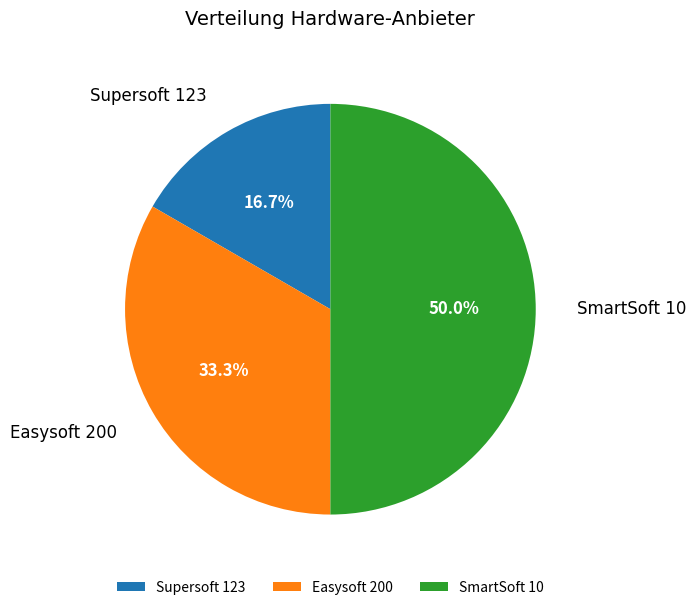

To the nearest percent, what percentage of the pie is SmartSoft 10?

50%